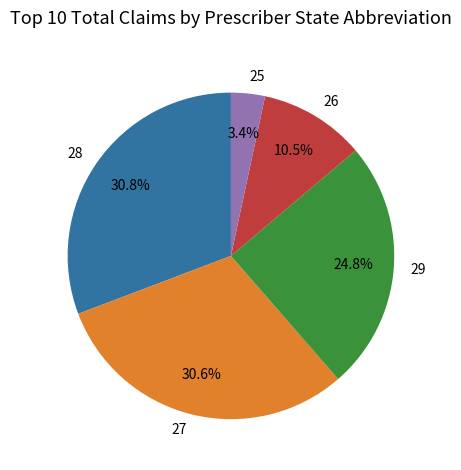

To the nearest percent, what portion does 28 represent?

31%